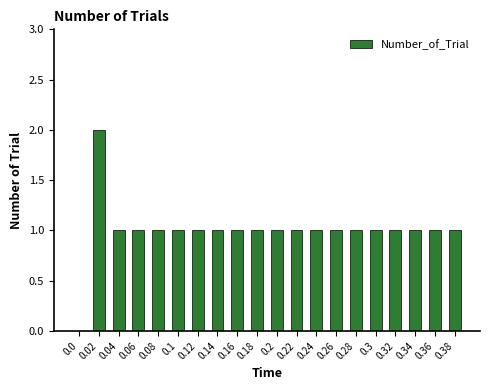

Reading left to right, transcribe all the data shown in this chart.

0.0=0	0.02=2	0.04=1	0.06=1	0.08=1	0.1=1	0.12=1	0.14=1	0.16=1	0.18=1	0.2=1	0.22=1	0.24=1	0.26=1	0.28=1	0.3=1	0.32=1	0.34=1	0.36=1	0.38=1